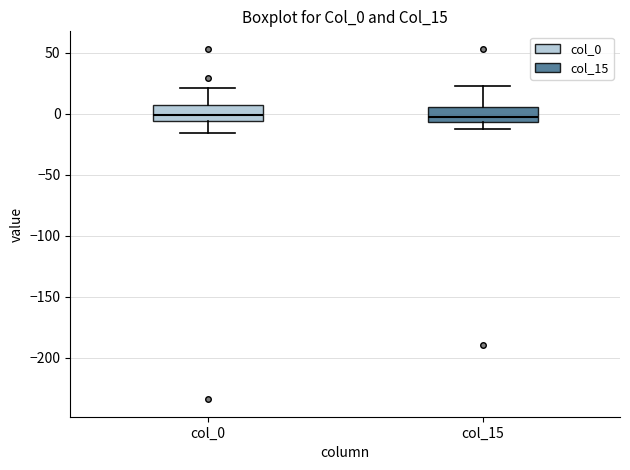

Reading left to right, read every box against the y-axis: the position of its median line, the range the box covers, and the ends of its whiskers. The values are not printed on the chart, so give them approximately, as read against the axis.

col_0: median 0, box -5 to 5, whiskers -15 to 20
col_15: median -5 (just above the box's lower edge), box -5 to 5, whiskers -15 to 25